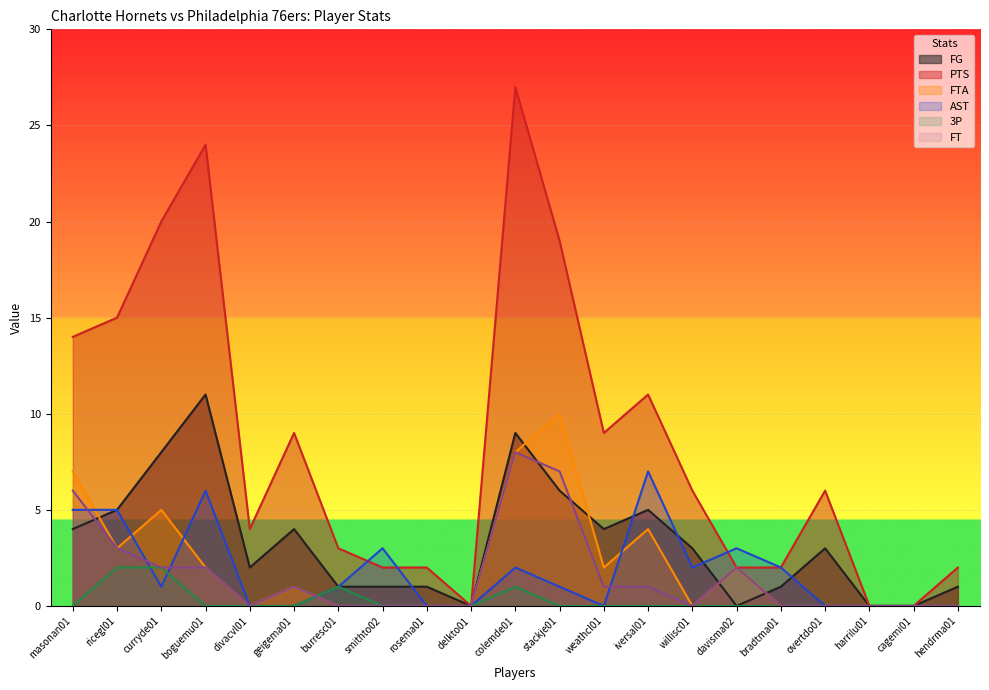

Reading left to right, transcribe all the data shown in this chart.

FG: masonan01=4	ricegl01=5	curryde01=8	boguemu01=11	divacvl01=2	geigema01=4	burresc01=1	smithto02=1	rosema01=1	delkto01=0	colemde01=9	stackje01=6	weathcl01=4	iversal01=5	willisc01=3	davisma02=0	bradtma01=1	overtdo01=3	harrilu01=0	cagemi01=0	hendrma01=1
PTS: masonan01=14	ricegl01=15	curryde01=20	boguemu01=24	divacvl01=4	geigema01=9	burresc01=3	smithto02=2	rosema01=2	delkto01=0	colemde01=27	stackje01=19	weathcl01=9	iversal01=11	willisc01=6	davisma02=2	bradtma01=2	overtdo01=6	harrilu01=0	cagemi01=0	hendrma01=2
FTA: masonan01=7	ricegl01=3	curryde01=5	boguemu01=2	divacvl01=0	geigema01=1	burresc01=0	smithto02=0	rosema01=0	delkto01=0	colemde01=8	stackje01=10	weathcl01=2	iversal01=4	willisc01=0	davisma02=2	bradtma01=0	overtdo01=0	harrilu01=0	cagemi01=0	hendrma01=0
AST: masonan01=5	ricegl01=5	curryde01=1	boguemu01=6	divacvl01=0	geigema01=0	burresc01=1	smithto02=3	rosema01=0	delkto01=0	colemde01=2	stackje01=1	weathcl01=0	iversal01=7	willisc01=2	davisma02=3	bradtma01=2	overtdo01=0	harrilu01=0	cagemi01=0	hendrma01=0
3P: masonan01=0	ricegl01=2	curryde01=2	boguemu01=0	divacvl01=0	geigema01=0	burresc01=1	smithto02=0	rosema01=0	delkto01=0	colemde01=1	stackje01=0	weathcl01=0	iversal01=0	willisc01=0	davisma02=0	bradtma01=0	overtdo01=0	harrilu01=0	cagemi01=0	hendrma01=0
FT: masonan01=6	ricegl01=3	curryde01=2	boguemu01=2	divacvl01=0	geigema01=1	burresc01=0	smithto02=0	rosema01=0	delkto01=0	colemde01=8	stackje01=7	weathcl01=1	iversal01=1	willisc01=0	davisma02=2	bradtma01=0	overtdo01=0	harrilu01=0	cagemi01=0	hendrma01=0